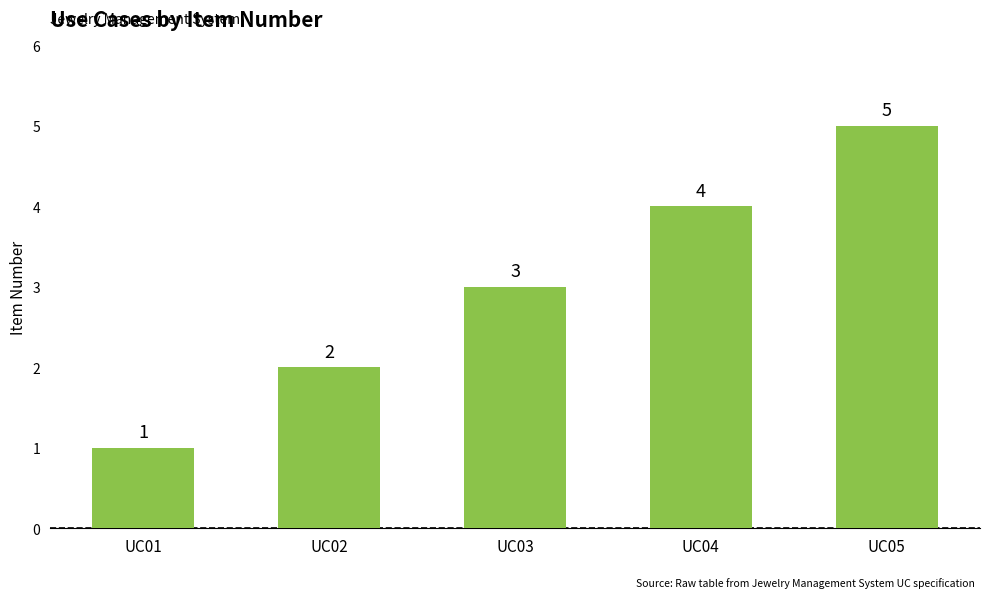

How many bars are there in total?

5